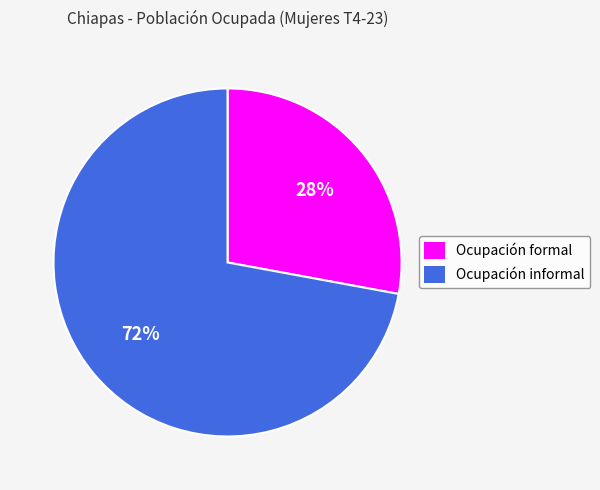

Does any single category account for the majority?

Yes